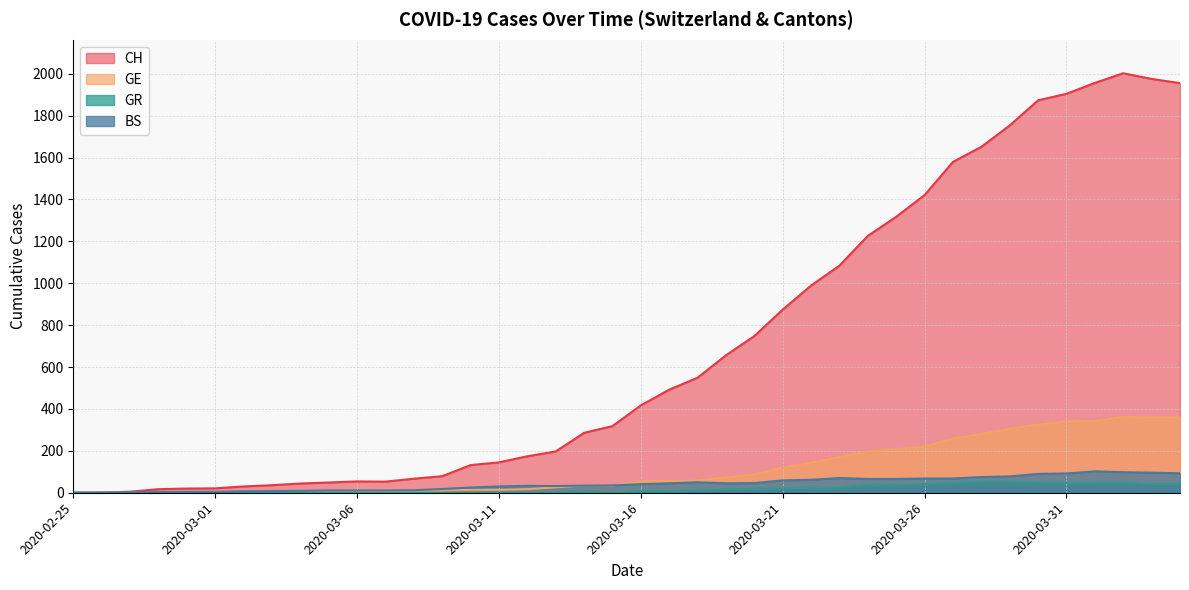

What is the highest value of the GR series?

52